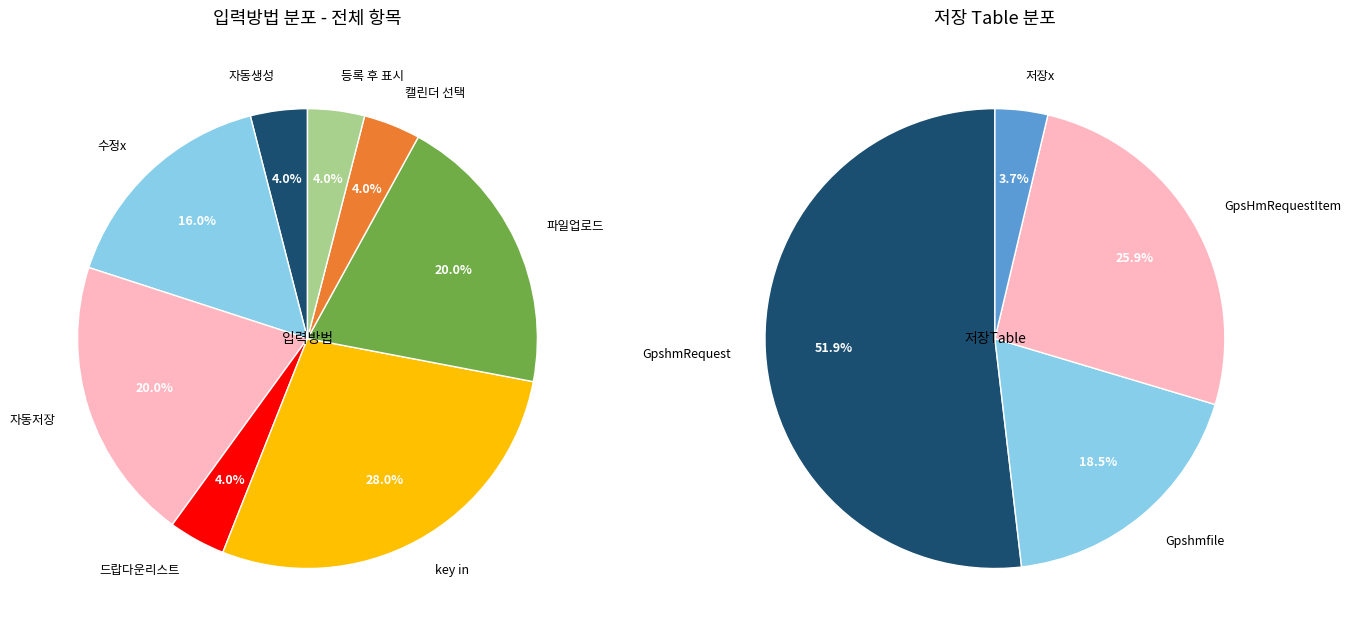

Does 캘린더 선택 represent more than half of the total?

No